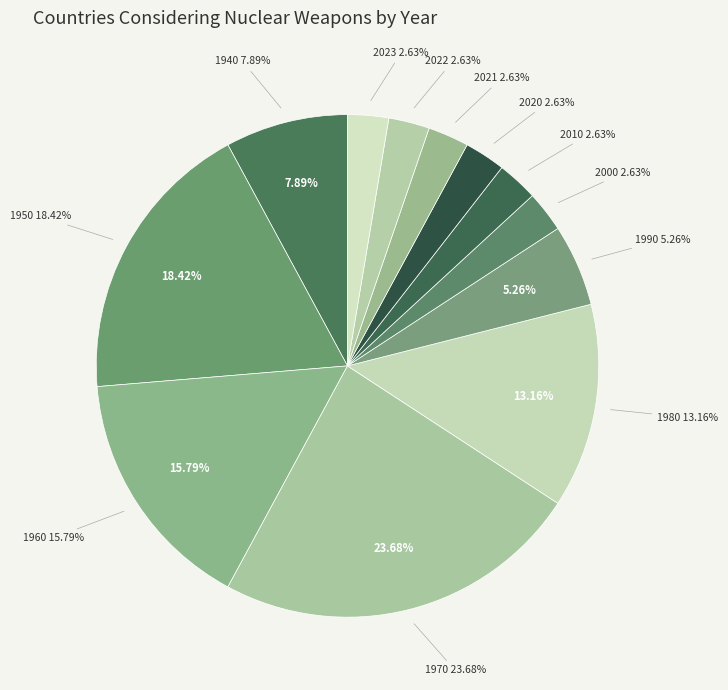

To the nearest percent, what is the difference between the 1970 and 2010 slice percentages?

21%